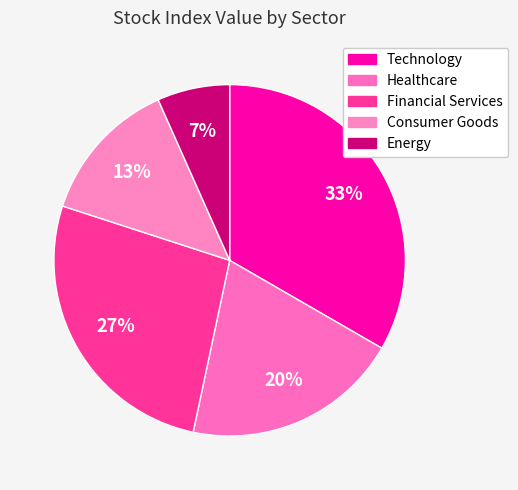

How many segments does this pie chart have?

5